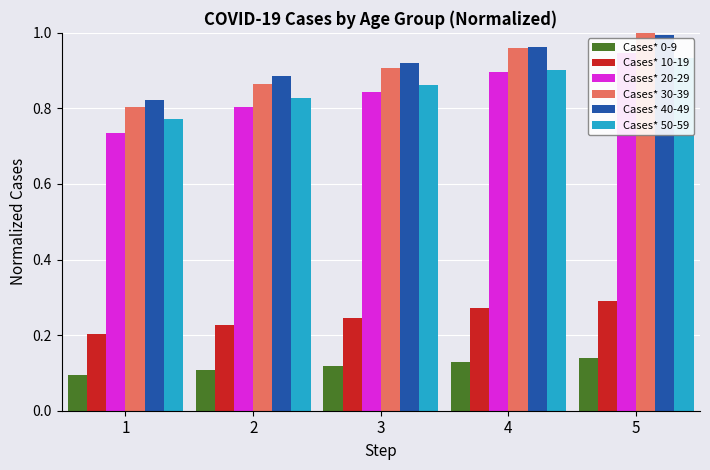

What is the sum of the Cases* 0-9 values at 5 and 3?

0.3